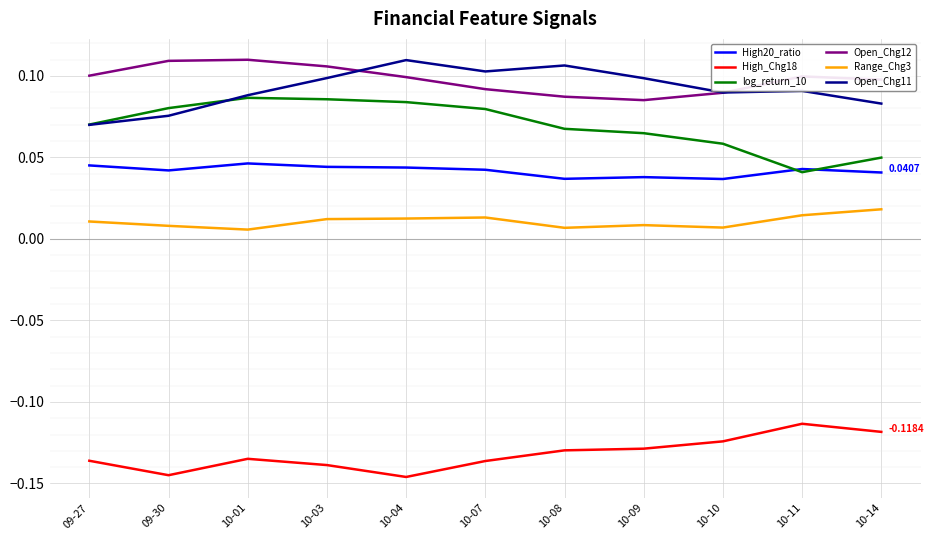

At which category does High_Chg18 reach its first local valley?

09-30